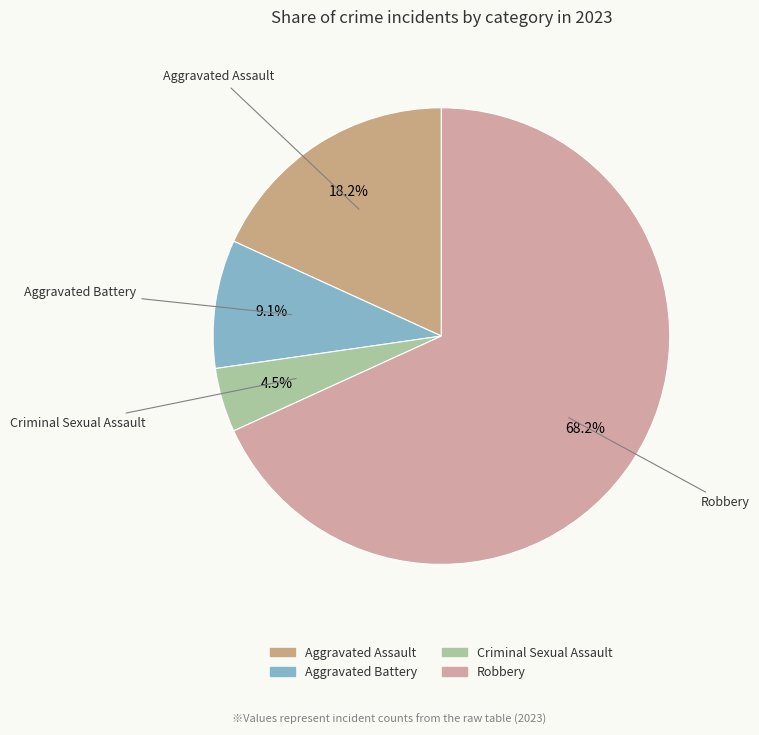

Rank the categories by value from highest to lowest.

Robbery, Aggravated Assault, Aggravated Battery, Criminal Sexual Assault